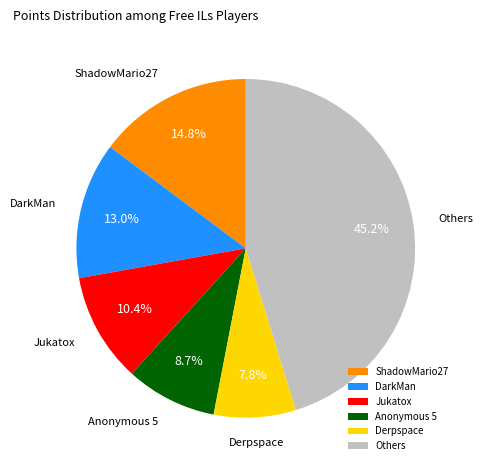

What is the smallest slice in the pie chart?

Derpspace